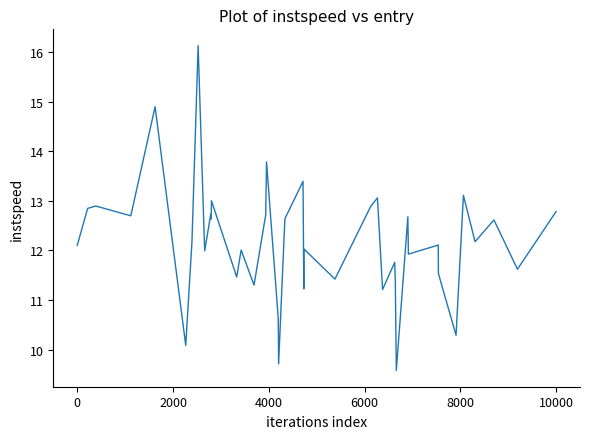

What is the smallest value displayed?

9.6